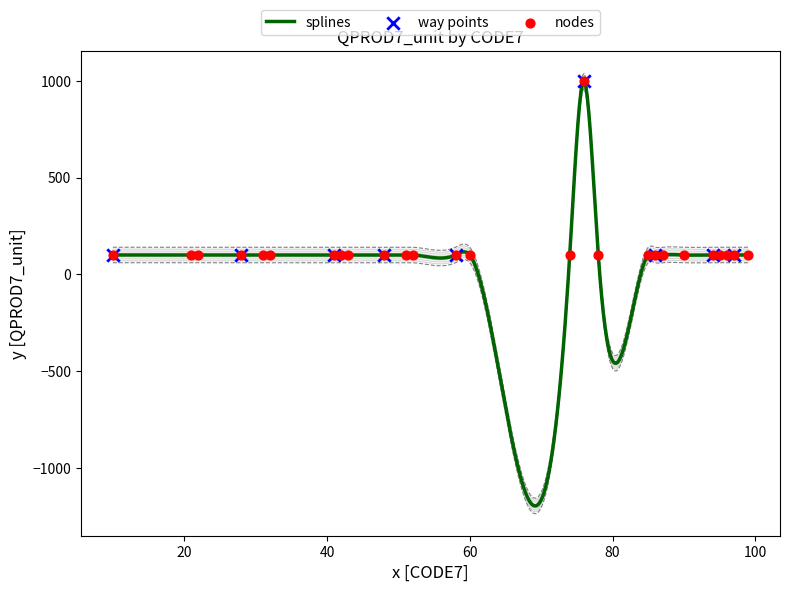

Which has a higher value, 41 or 51?

41